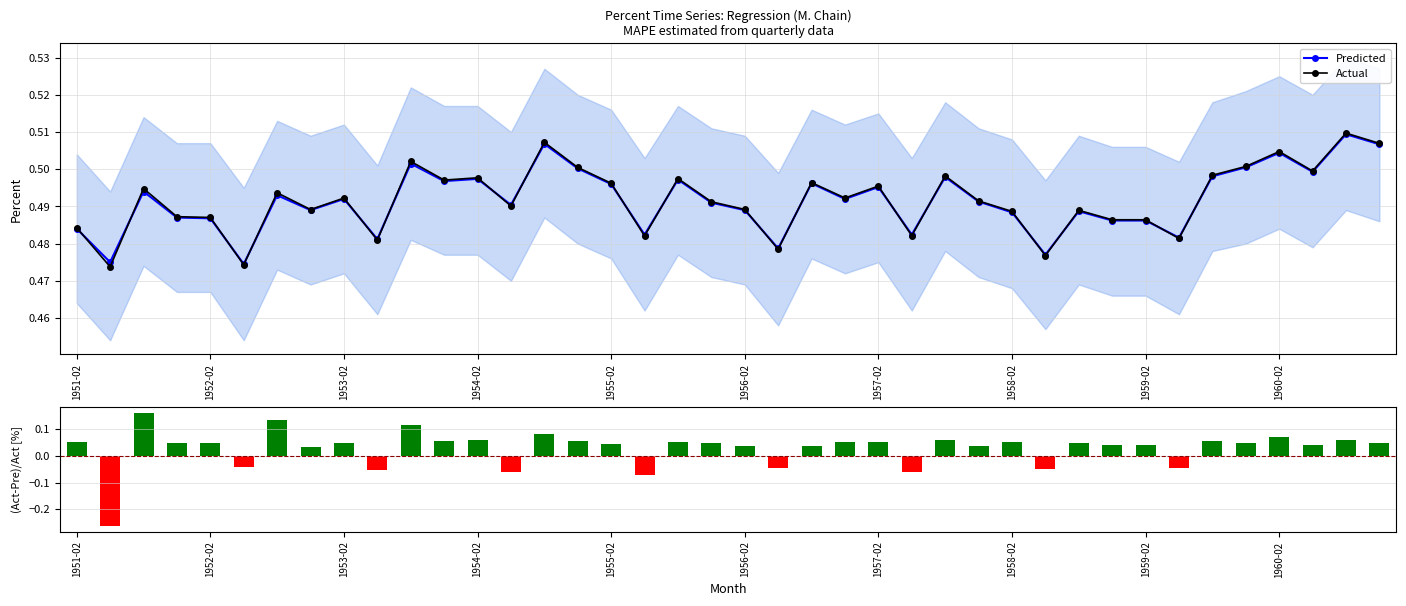

True or false: Predicted has more than 0 interior local peaks.

True